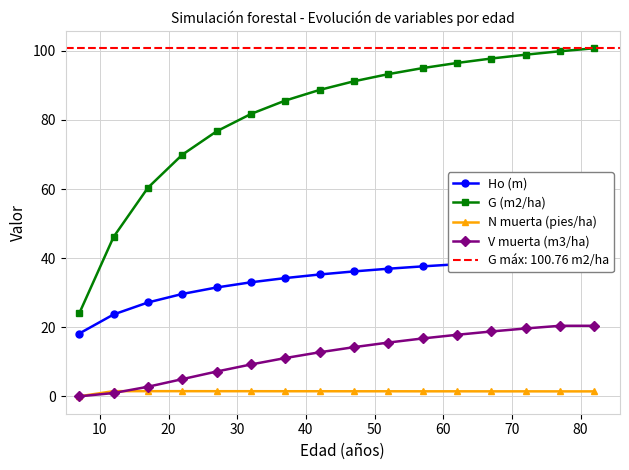

How many lines are shown in the chart?

4